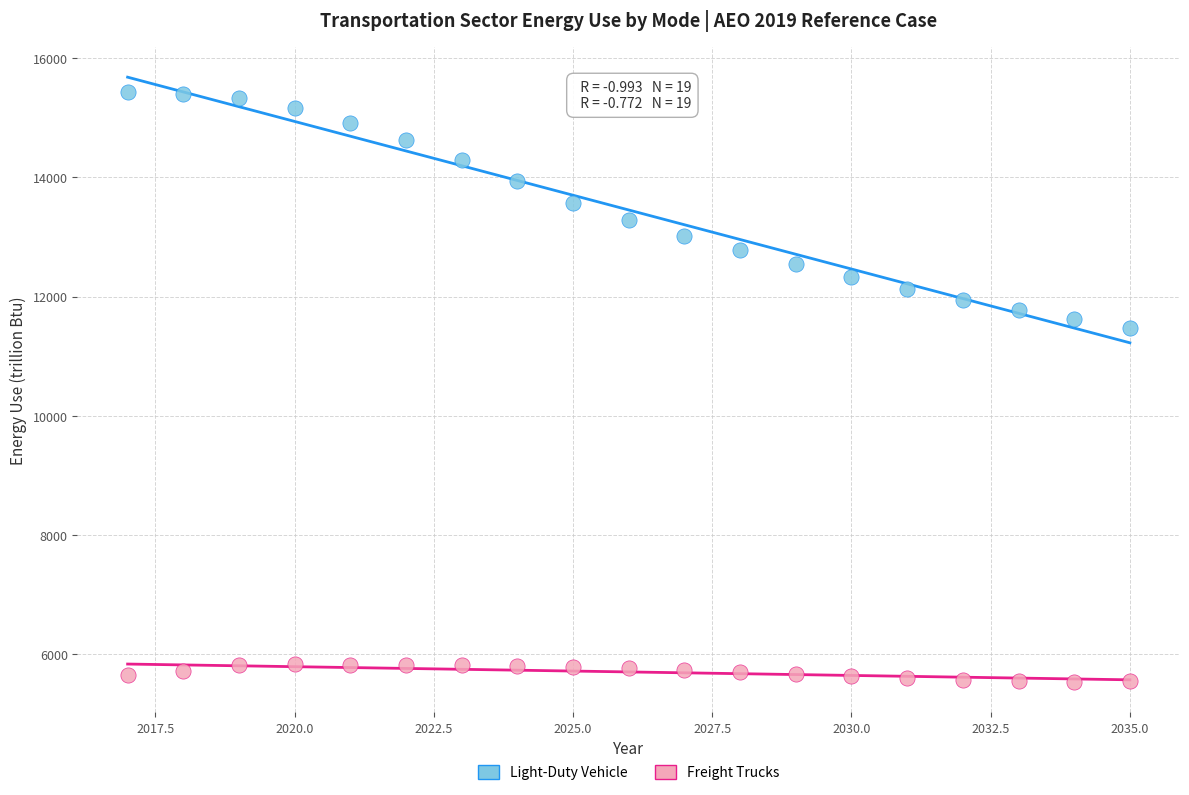

What are all the series names shown in the legend?

Light-Duty Vehicle, Freight Trucks